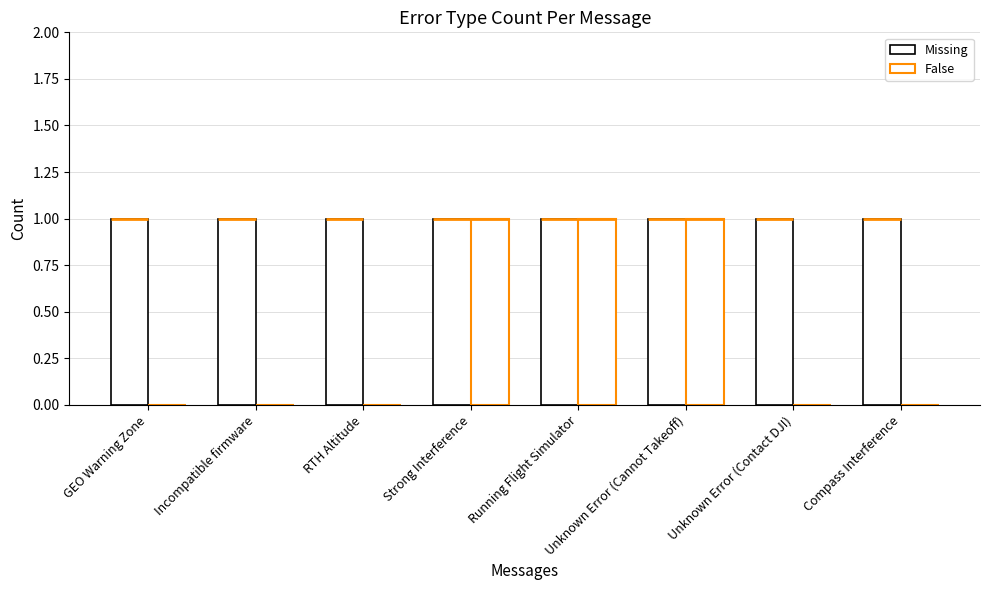

What is the total value across all series at RTH Altitude?

1